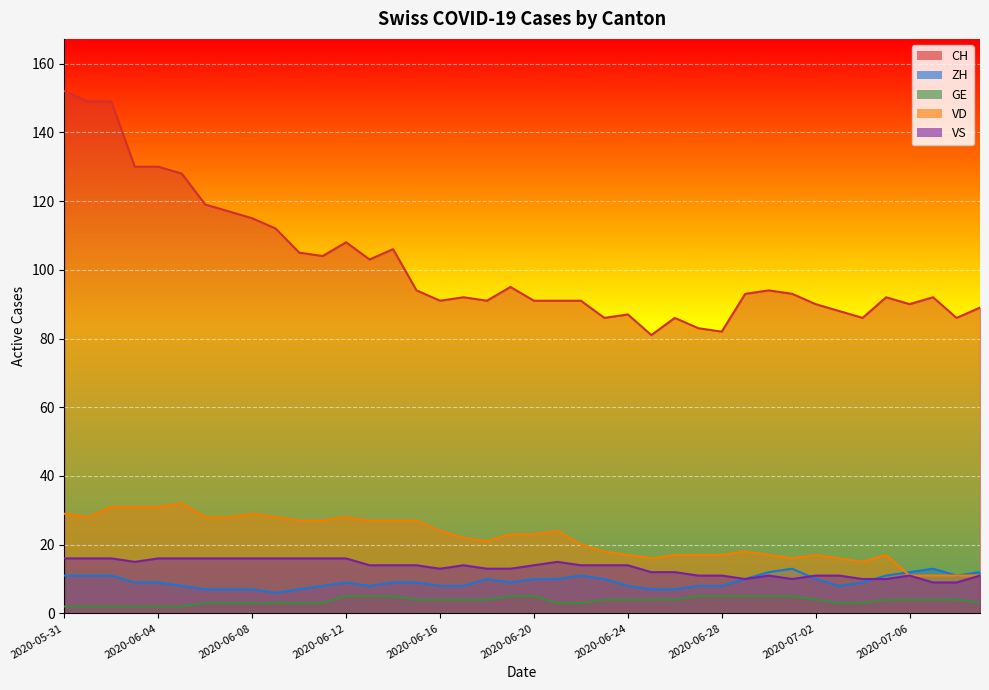

Reading left to right, list all the values displayed in this chart.

CH: 2020-05-31=152	2020-06-01=149	2020-06-02=149	2020-06-03=130	2020-06-04=130	2020-06-05=128	2020-06-06=119	2020-06-07=117	2020-06-08=115	2020-06-09=112	2020-06-10=105	2020-06-11=104	2020-06-12=108	2020-06-13=103	2020-06-14=106	2020-06-15=94	2020-06-16=91	2020-06-17=92	2020-06-18=91	2020-06-19=95	2020-06-20=91	2020-06-21=91	2020-06-22=91	2020-06-23=86	2020-06-24=87	2020-06-25=81	2020-06-26=86	2020-06-27=83	2020-06-28=82	2020-06-29=93	2020-06-30=94	2020-07-01=93	2020-07-02=90	2020-07-03=88	2020-07-04=86	2020-07-05=92	2020-07-06=90	2020-07-07=92	2020-07-08=86	2020-07-09=89
ZH: 2020-05-31=11	2020-06-01=11	2020-06-02=11	2020-06-03=9	2020-06-04=9	2020-06-05=8	2020-06-06=7	2020-06-07=7	2020-06-08=7	2020-06-09=6	2020-06-10=7	2020-06-11=8	2020-06-12=9	2020-06-13=8	2020-06-14=9	2020-06-15=9	2020-06-16=8	2020-06-17=8	2020-06-18=10	2020-06-19=9	2020-06-20=10	2020-06-21=10	2020-06-22=11	2020-06-23=10	2020-06-24=8	2020-06-25=7	2020-06-26=7	2020-06-27=8	2020-06-28=8	2020-06-29=10	2020-06-30=12	2020-07-01=13	2020-07-02=10	2020-07-03=8	2020-07-04=9	2020-07-05=11	2020-07-06=12	2020-07-07=13	2020-07-08=11	2020-07-09=12
GE: 2020-05-31=2	2020-06-01=2	2020-06-02=2	2020-06-03=2	2020-06-04=2	2020-06-05=2	2020-06-06=3	2020-06-07=3	2020-06-08=3	2020-06-09=3	2020-06-10=3	2020-06-11=3	2020-06-12=5	2020-06-13=5	2020-06-14=5	2020-06-15=4	2020-06-16=4	2020-06-17=4	2020-06-18=4	2020-06-19=5	2020-06-20=5	2020-06-21=3	2020-06-22=3	2020-06-23=4	2020-06-24=4	2020-06-25=4	2020-06-26=4	2020-06-27=5	2020-06-28=5	2020-06-29=5	2020-06-30=5	2020-07-01=5	2020-07-02=4	2020-07-03=3	2020-07-04=3	2020-07-05=4	2020-07-06=4	2020-07-07=4	2020-07-08=4	2020-07-09=3
VD: 2020-05-31=29	2020-06-01=28	2020-06-02=31	2020-06-03=31	2020-06-04=31	2020-06-05=32	2020-06-06=28	2020-06-07=28	2020-06-08=29	2020-06-09=28	2020-06-10=27	2020-06-11=27	2020-06-12=28	2020-06-13=27	2020-06-14=27	2020-06-15=27	2020-06-16=24	2020-06-17=22	2020-06-18=21	2020-06-19=23	2020-06-20=23	2020-06-21=24	2020-06-22=20	2020-06-23=18	2020-06-24=17	2020-06-25=16	2020-06-26=17	2020-06-27=17	2020-06-28=17	2020-06-29=18	2020-06-30=17	2020-07-01=16	2020-07-02=17	2020-07-03=16	2020-07-04=15	2020-07-05=17	2020-07-06=11	2020-07-07=11	2020-07-08=11	2020-07-09=11
VS: 2020-05-31=16	2020-06-01=16	2020-06-02=16	2020-06-03=15	2020-06-04=16	2020-06-05=16	2020-06-06=16	2020-06-07=16	2020-06-08=16	2020-06-09=16	2020-06-10=16	2020-06-11=16	2020-06-12=16	2020-06-13=14	2020-06-14=14	2020-06-15=14	2020-06-16=13	2020-06-17=14	2020-06-18=13	2020-06-19=13	2020-06-20=14	2020-06-21=15	2020-06-22=14	2020-06-23=14	2020-06-24=14	2020-06-25=12	2020-06-26=12	2020-06-27=11	2020-06-28=11	2020-06-29=10	2020-06-30=11	2020-07-01=10	2020-07-02=11	2020-07-03=11	2020-07-04=10	2020-07-05=10	2020-07-06=11	2020-07-07=9	2020-07-08=9	2020-07-09=11